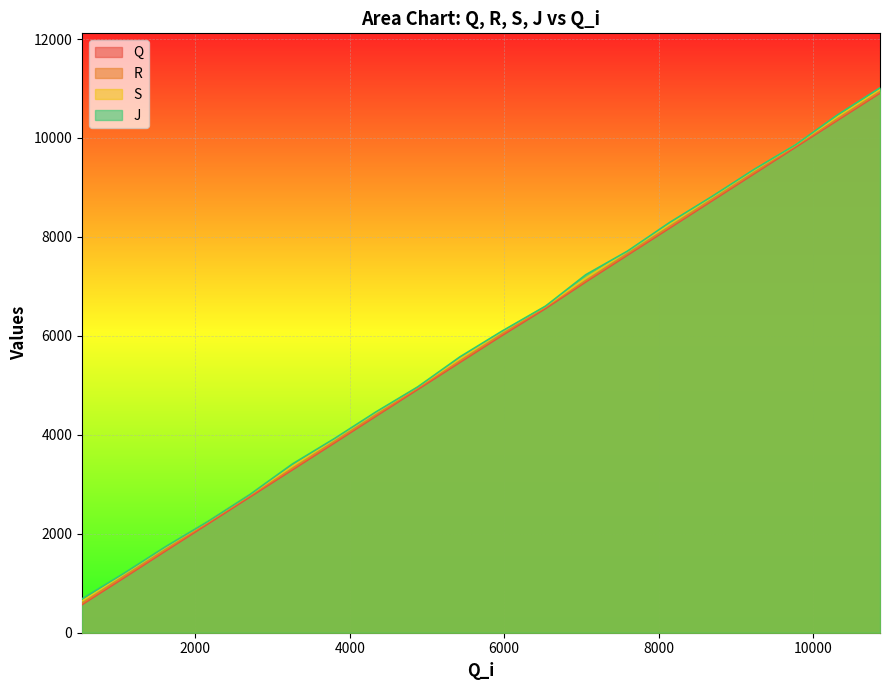

Which series has the largest range (max minus min)?

R